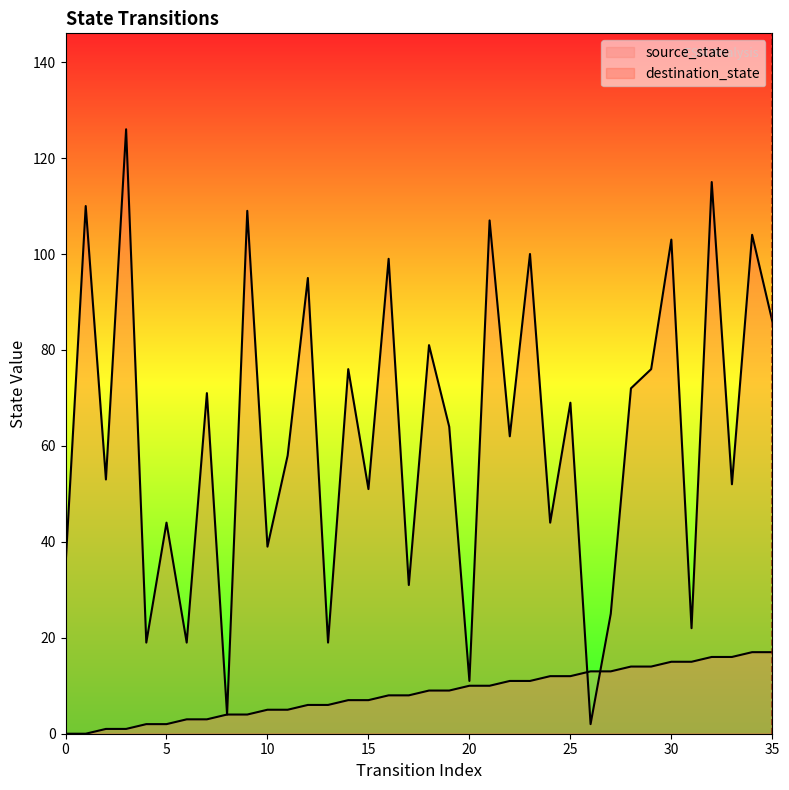

Where do source_state and destination_state first cross each other?

25 and 26